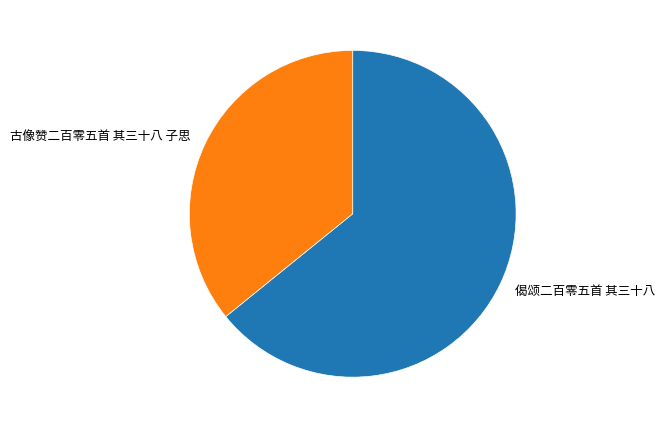

How many slices are in this pie chart?

2